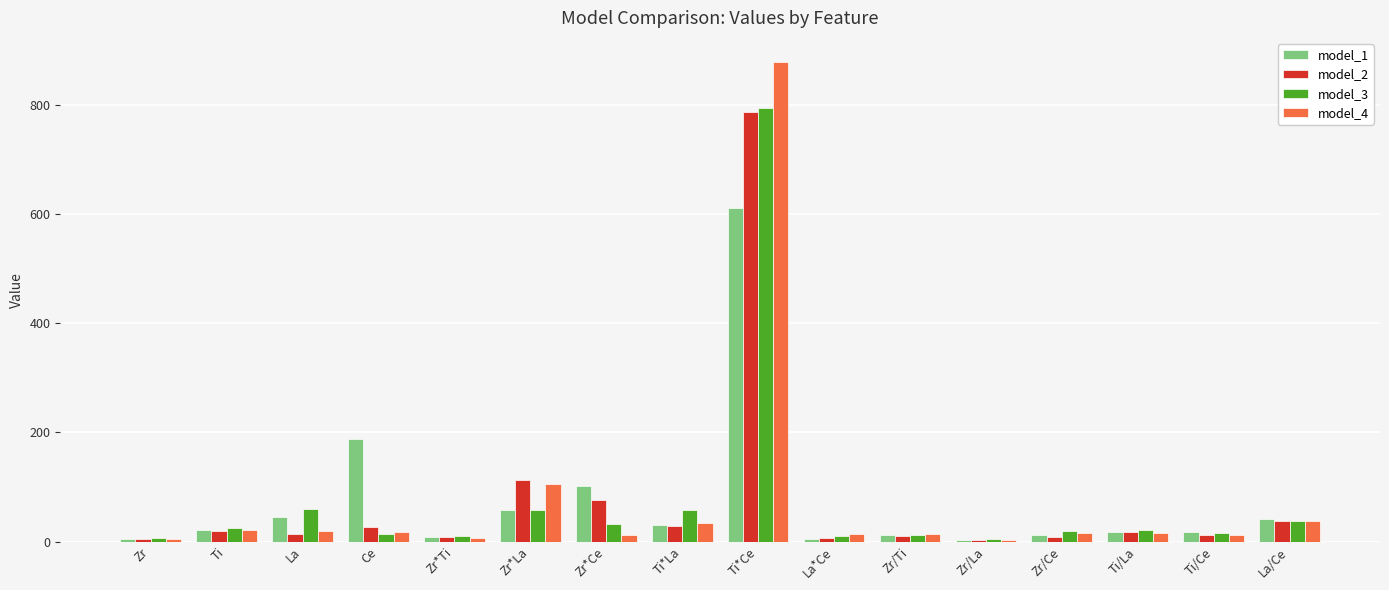

At which category is the sum across all series the highest?

Ti*Ce